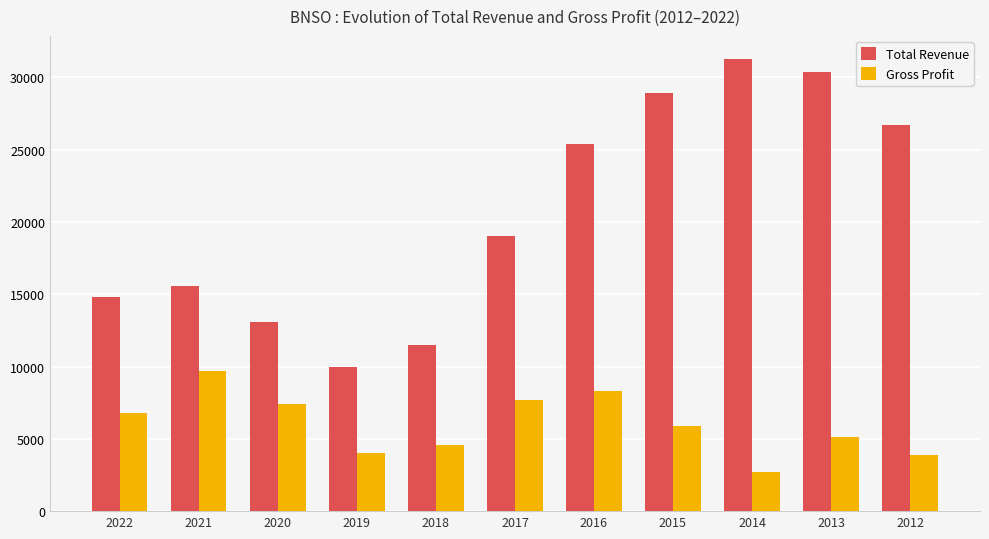

Rank the series by their maximum value, from lowest to highest.

Gross Profit, Total Revenue